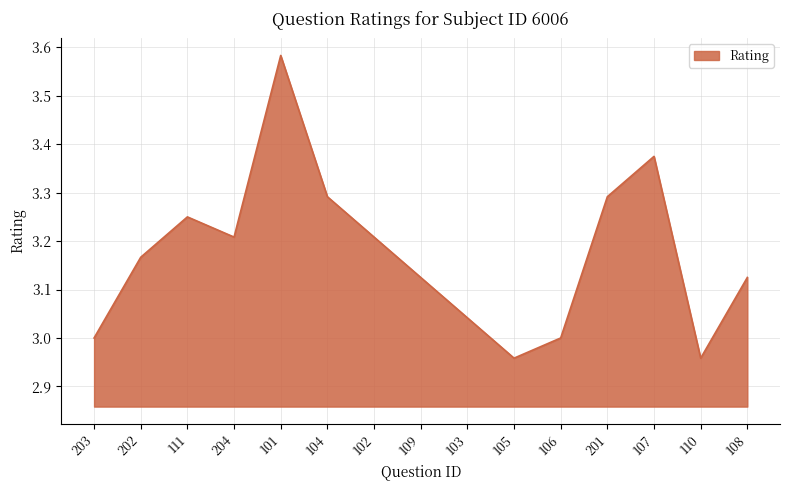

The value at 111 is 5.8. True or false?

False